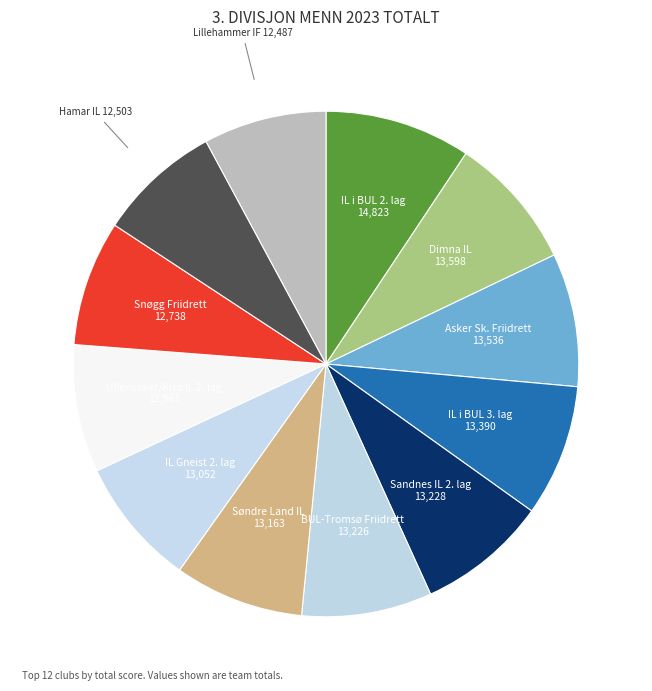

How many slices are in this pie chart?

12